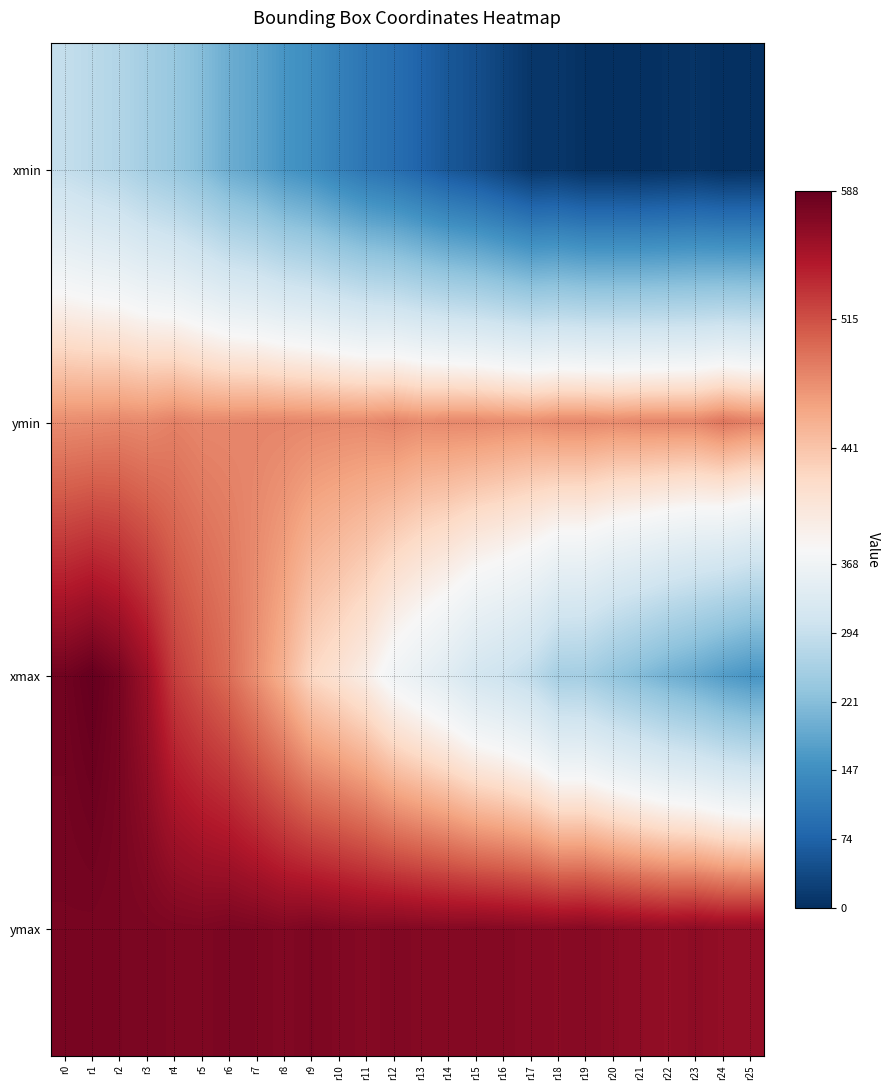

How many distinct data groups are displayed?

4